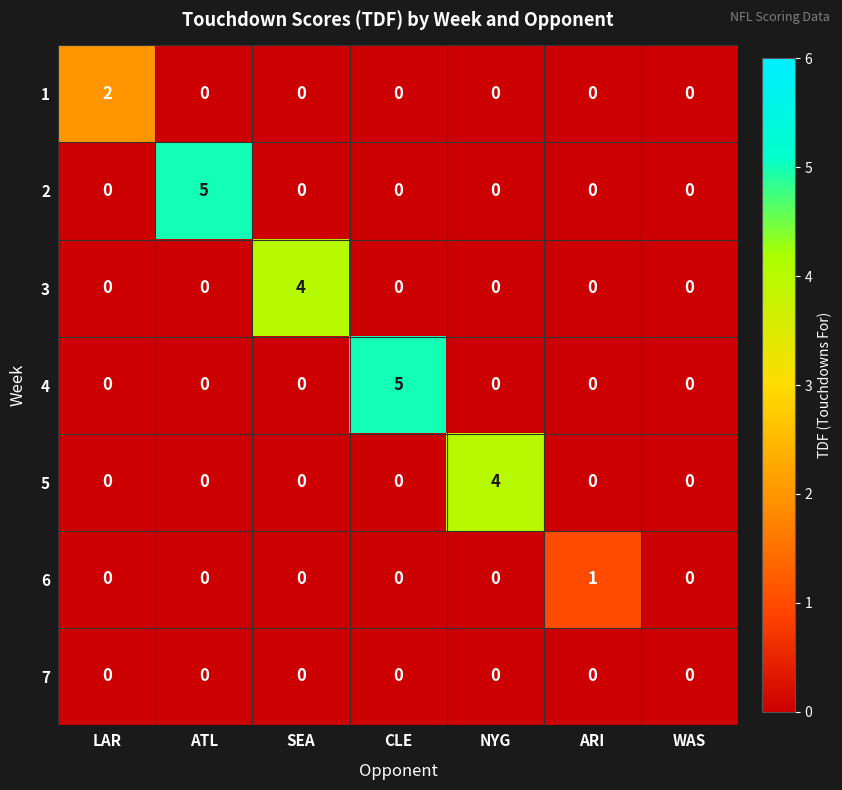

The value of 1 at LAR is 2. True or false?

True